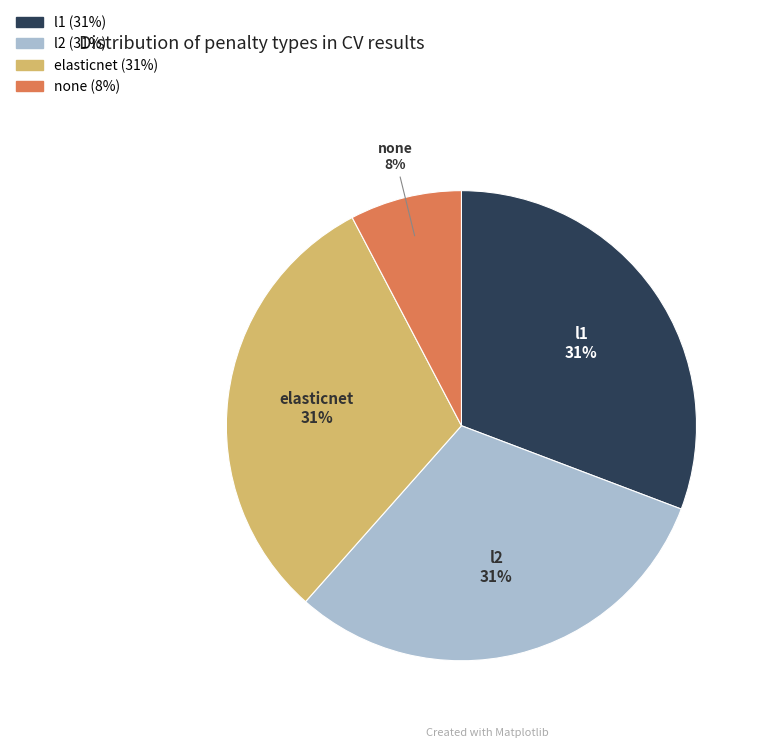

Is there a majority slice in this chart?

No